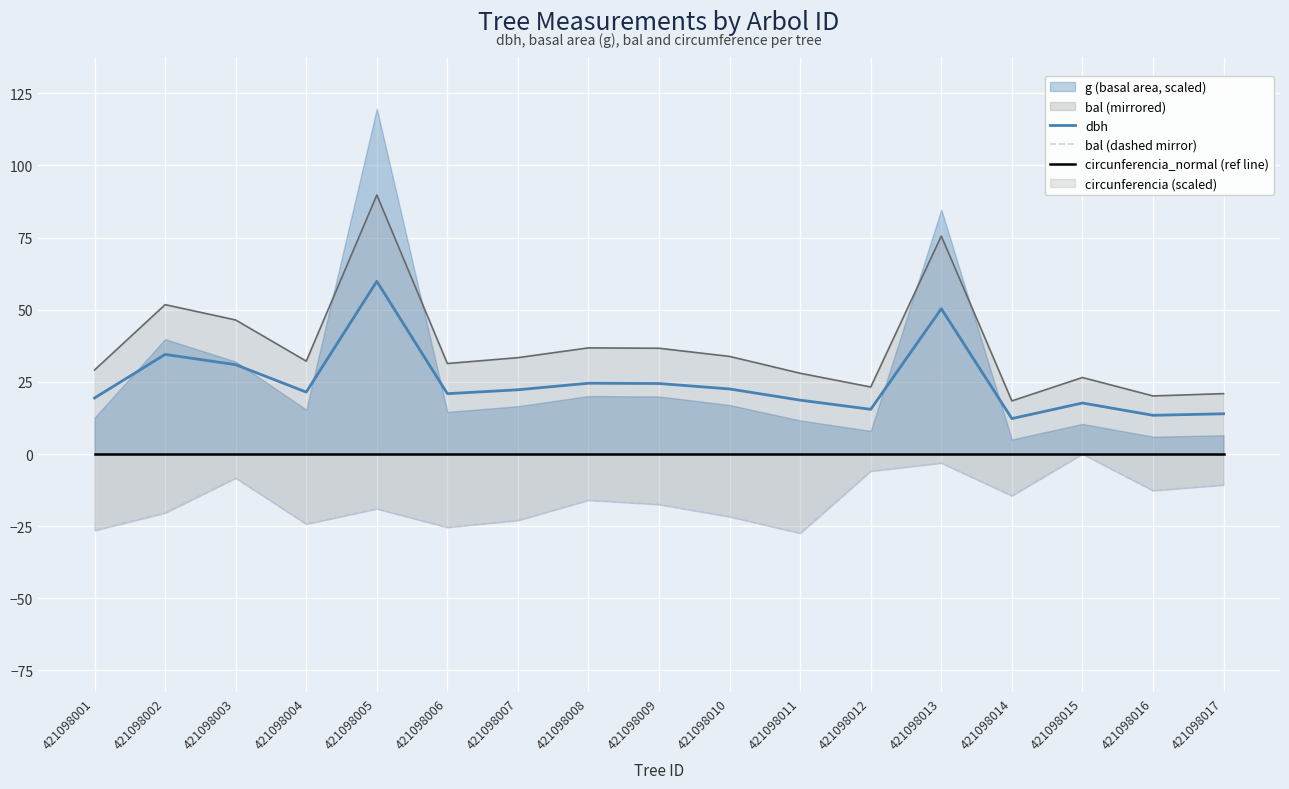

Reading left to right, list all the values displayed in this chart.

dbh: 421098001=19.4	421098002=34.5	421098003=31.0	421098004=21.5	421098005=59.9	421098006=20.9	421098007=22.3	421098008=24.5	421098009=24.4	421098010=22.6	421098011=18.7	421098012=15.5	421098013=50.4	421098014=12.3	421098015=17.7	421098016=13.4	421098017=13.9
bal (dashed mirror): 421098001=-26.5	421098002=-20.4	421098003=-8.3	421098004=-24.3	421098005=-19.0	421098006=-25.4	421098007=-23.0	421098008=-16.0	421098009=-17.5	421098010=-21.8	421098011=-27.4	421098012=-6.0	421098013=-3.1	421098014=-14.5	421098015=-0.0	421098016=-12.7	421098017=-10.7
circunferencia_normal (ref line): 421098001=0.0	421098002=0.0	421098003=0.0	421098004=0.0	421098005=0.0	421098006=0.0	421098007=0.0	421098008=0.0	421098009=0.0	421098010=0.0	421098011=0.0	421098012=0.0	421098013=0.0	421098014=0.0	421098015=0.0	421098016=0.0	421098017=0.0